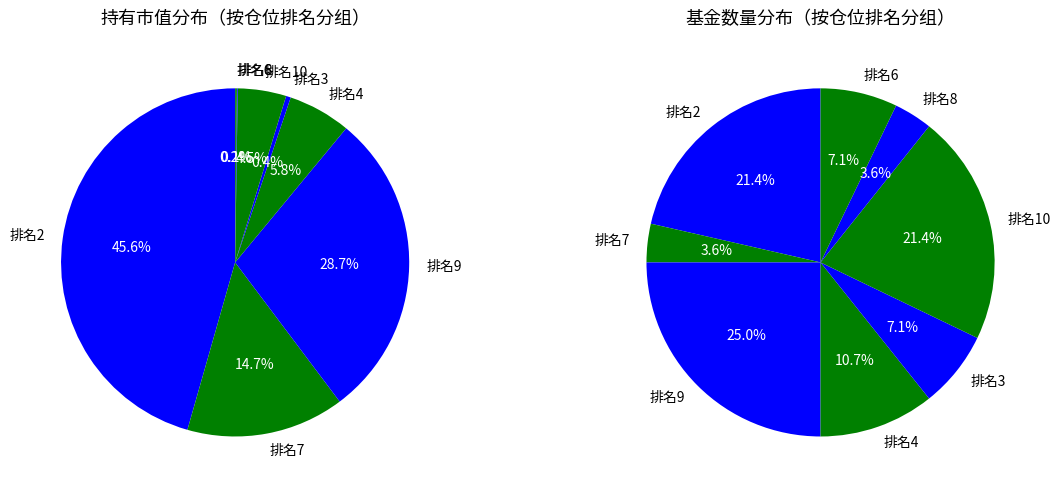

Between 2 and 6, which is larger?

2